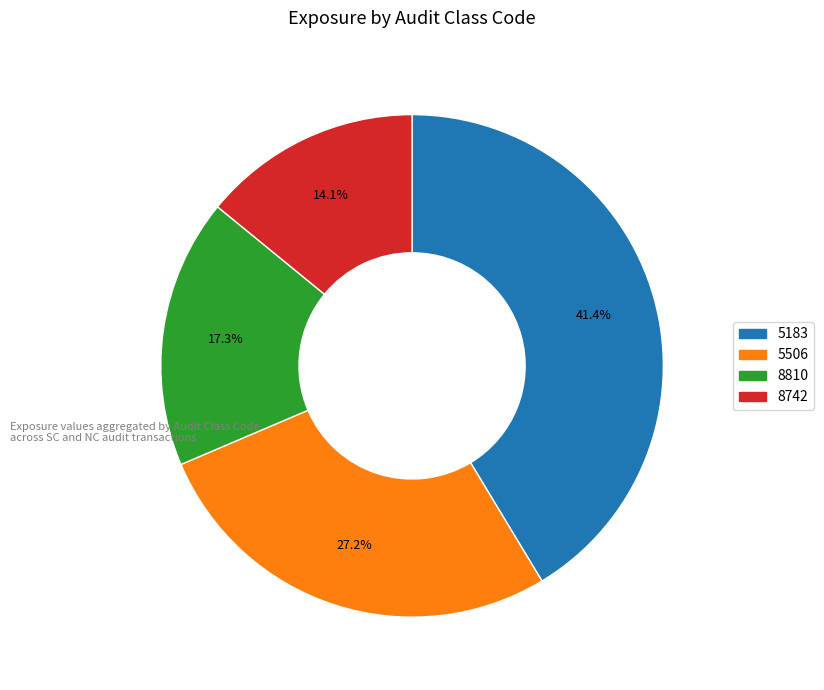

Does any single category account for the majority?

No